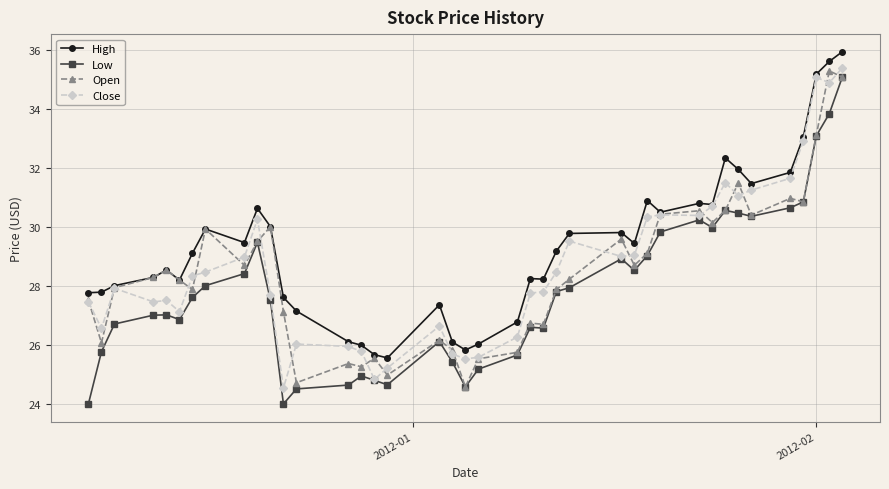

What is the value of the Open point at the 35th from the left?

30.4